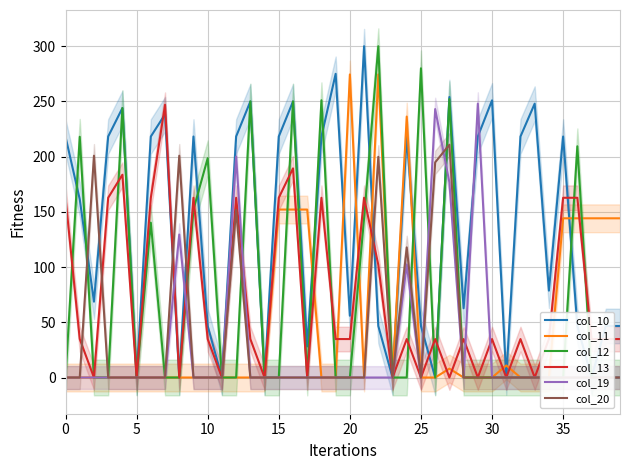

At 32, list the series in order from largest to smallest.

col_10, col_13, col_11, col_12, col_19, col_20